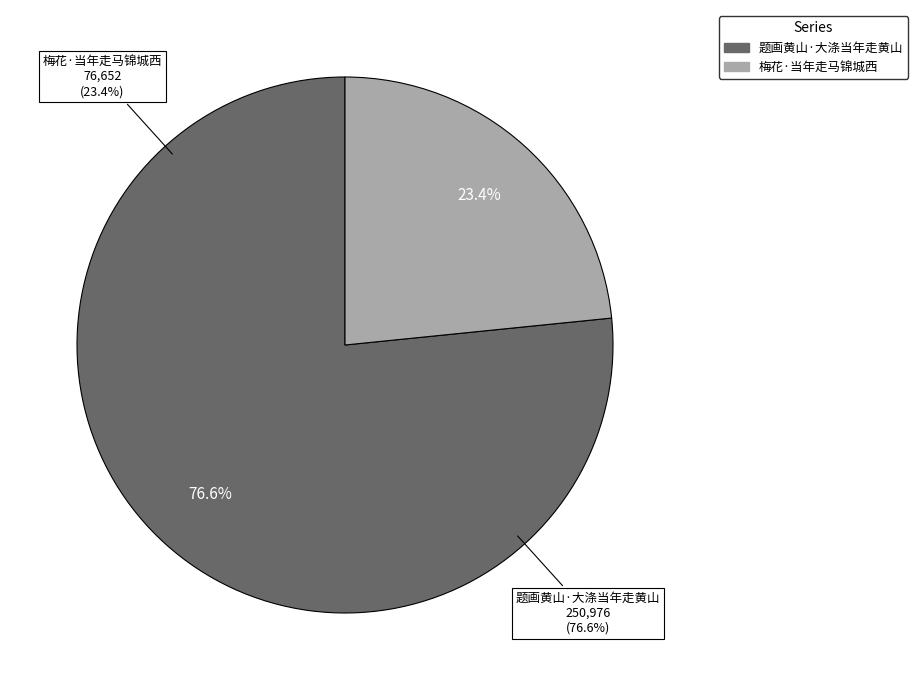

How many slices are in this pie chart?

2